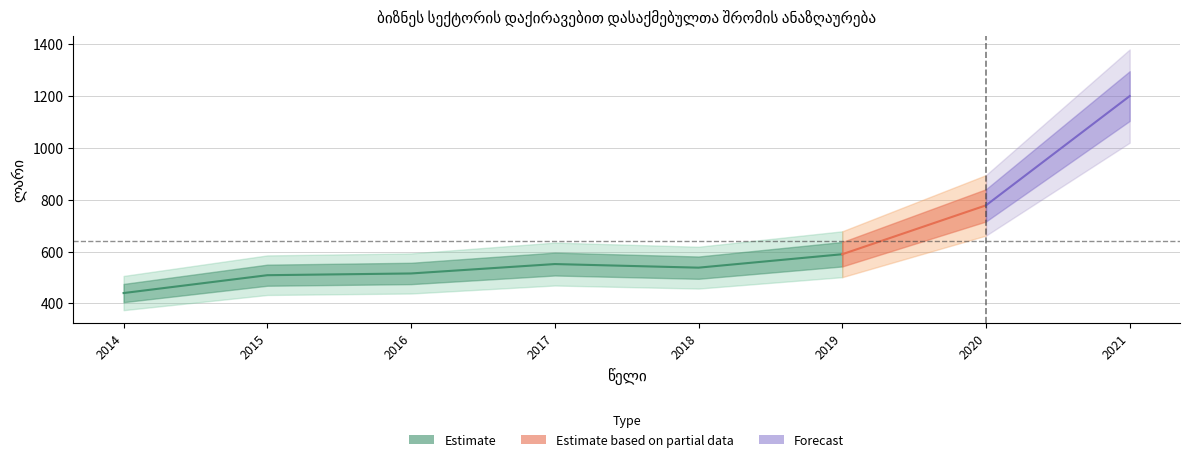

Between 2017 and 2021, which is larger?

2021